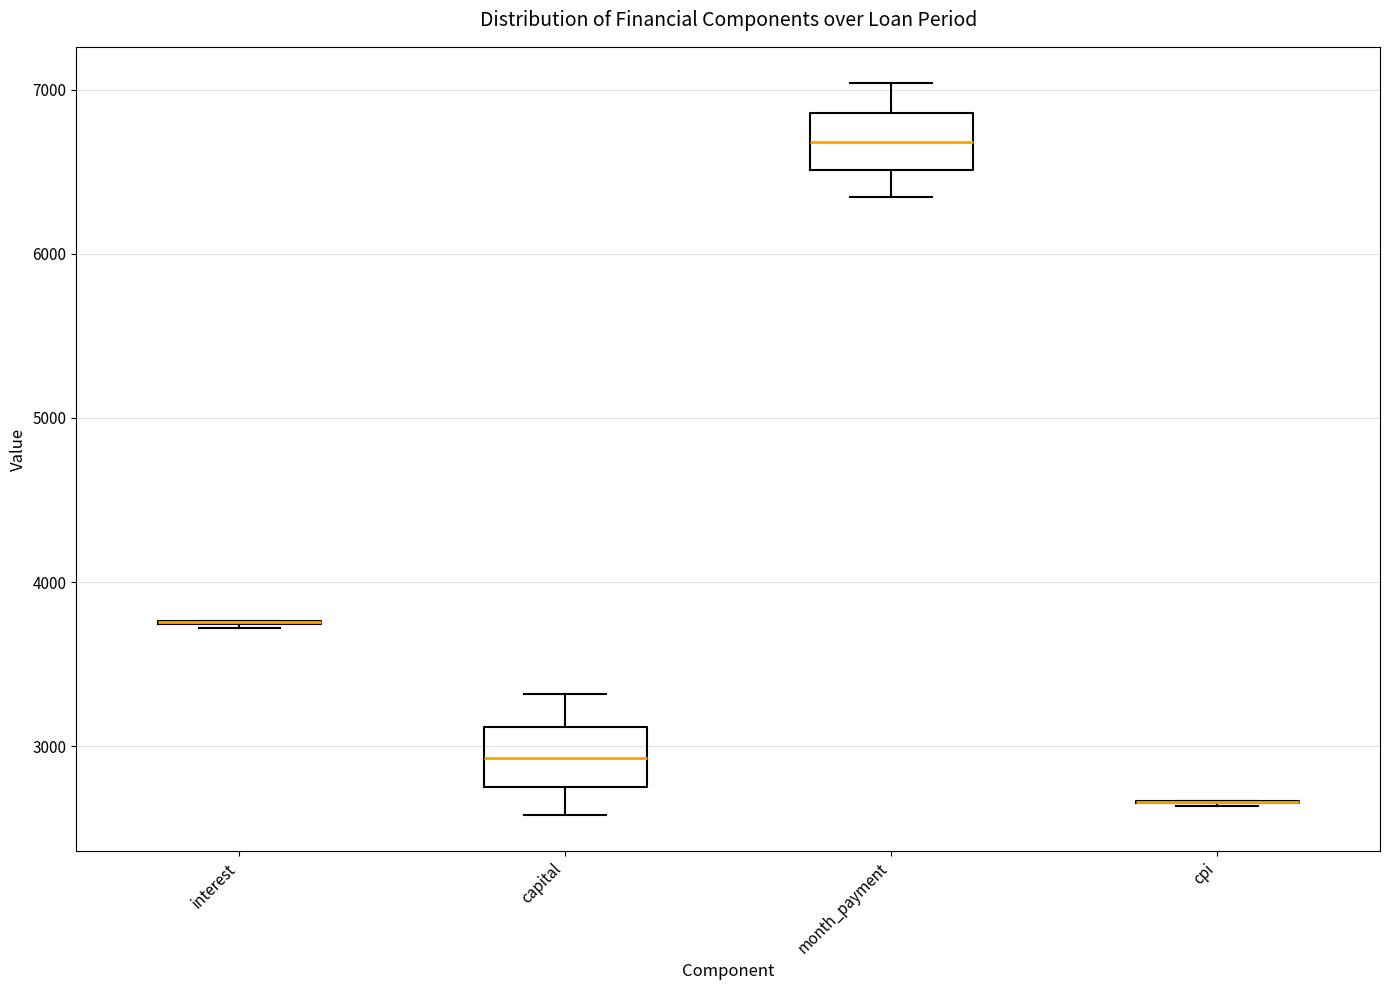

Reading left to right, transcribe this box plot: for each box, give where its median line is, the range the box spans, and where its two whiskers end, as read against the y-axis. The values are not printed on the chart, so give them approximately, as read against the axis.

interest: box collapsed to a line at 3800, whiskers 3700 to 3800
capital: median 2900, box 2700 to 3100, whiskers 2600 to 3300
month_payment: median 6700, box 6500 to 6900, whiskers 6300 to 7000
cpi: box collapsed to a line at 2700, whiskers 2600 to 2700